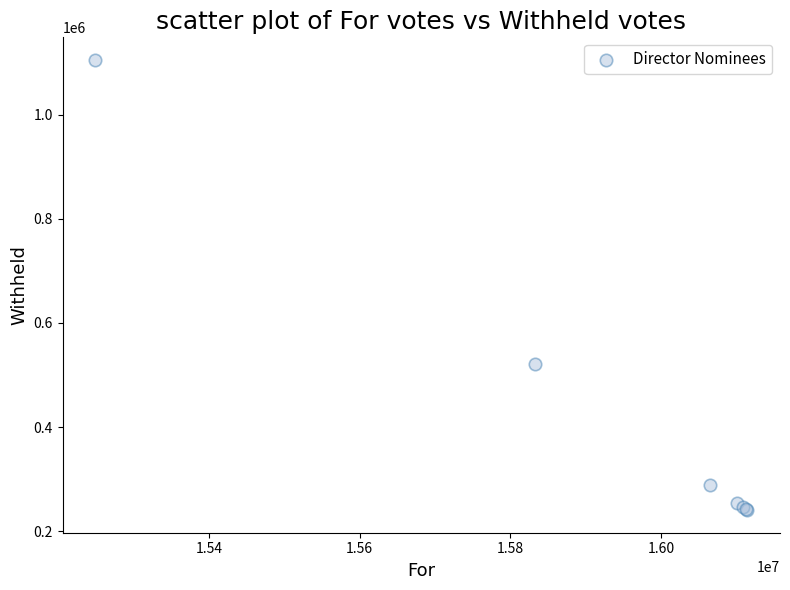

What Y value in the scatter plot is closest to 672917?

521691